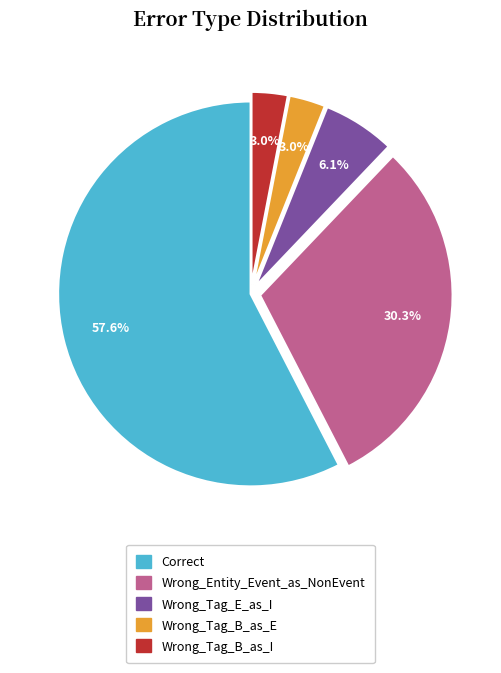

True or false: Correct accounts for 69% of the total.

False